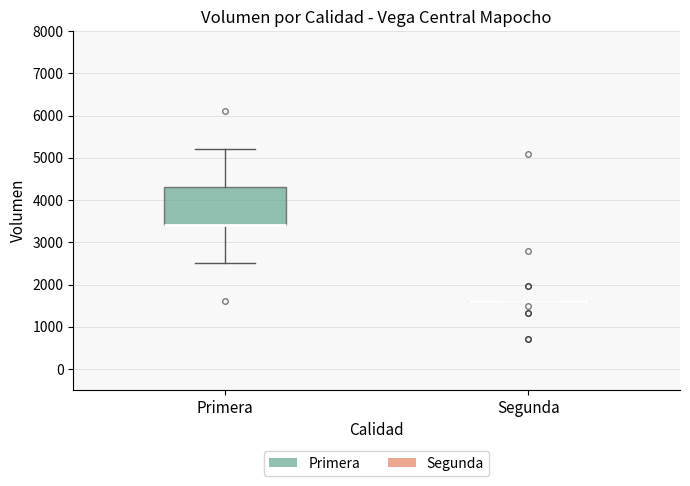

Comparing the boxes themselves (not the whiskers), which one is the tallest?

Primera